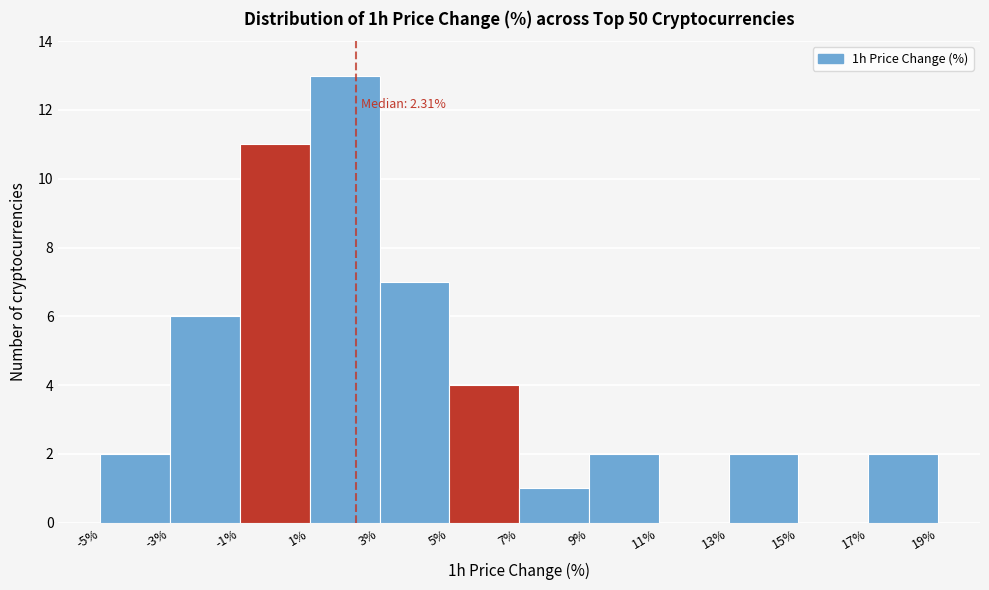

Over which range of the x-axis is the bar tallest?

1% to 3%